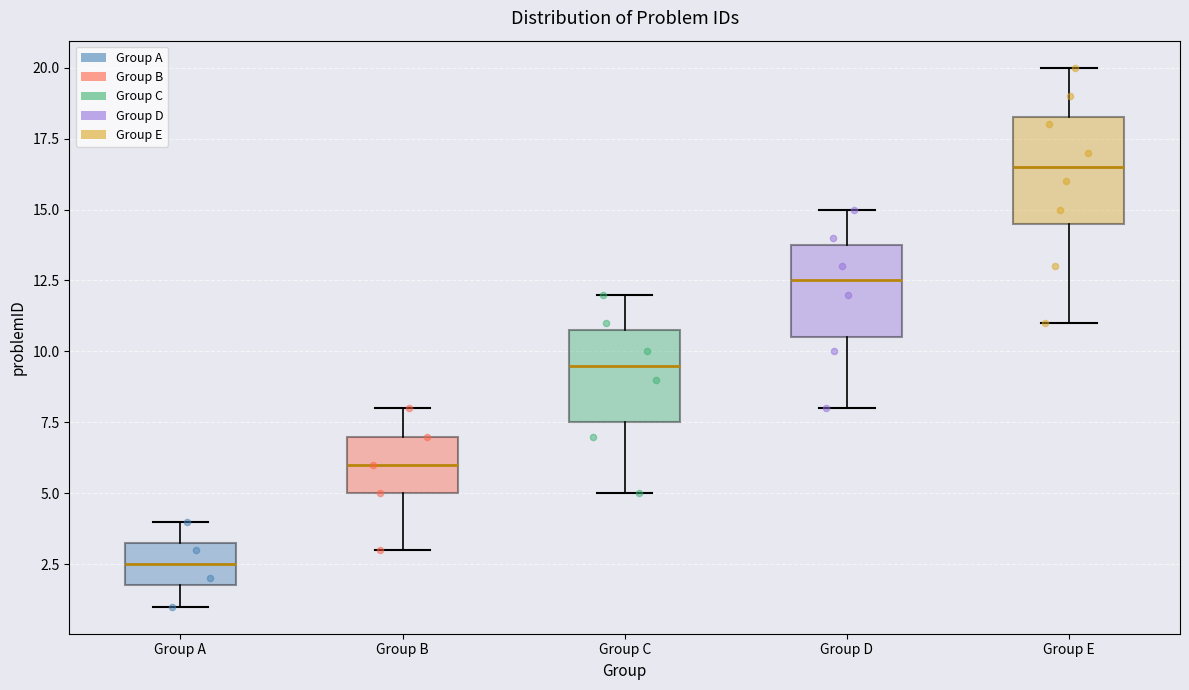

Reading left to right, read every box against the y-axis: the position of its median line, the range the box covers, and the ends of its whiskers. The values are not printed on the chart, so give them approximately, as read against the axis.

Group A: median 2.5, box 2.0 to 3.5, whiskers 1.0 to 4.0
Group B: median 6.0, box 5.0 to 7.0, whiskers 3.0 to 8.0
Group C: median 9.5, box 7.5 to 11.0, whiskers 5.0 to 12.0
Group D: median 12.5, box 10.5 to 14.0, whiskers 8.0 to 15.0
Group E: median 16.5, box 14.5 to 18.5, whiskers 11.0 to 20.0